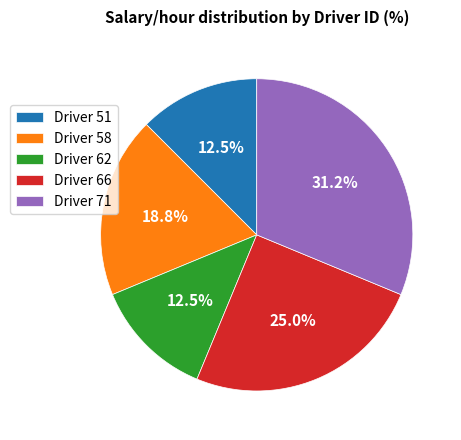

What is the largest slice in the pie chart?

Driver 71